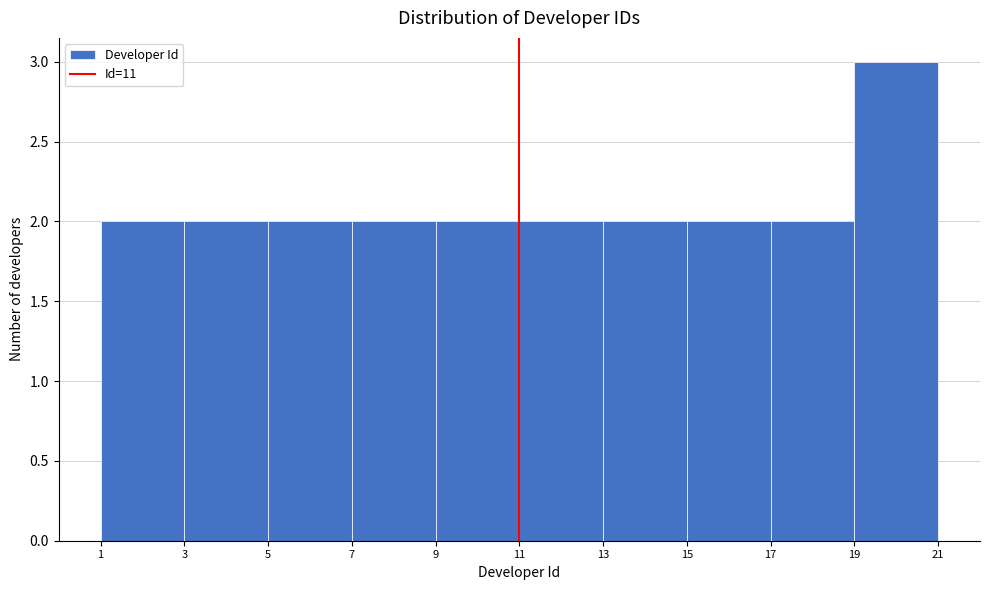

What is the height of the bar covering 5 to 7 on the x-axis? The values are not printed on the chart, so give them approximately, as read against the axis.

2